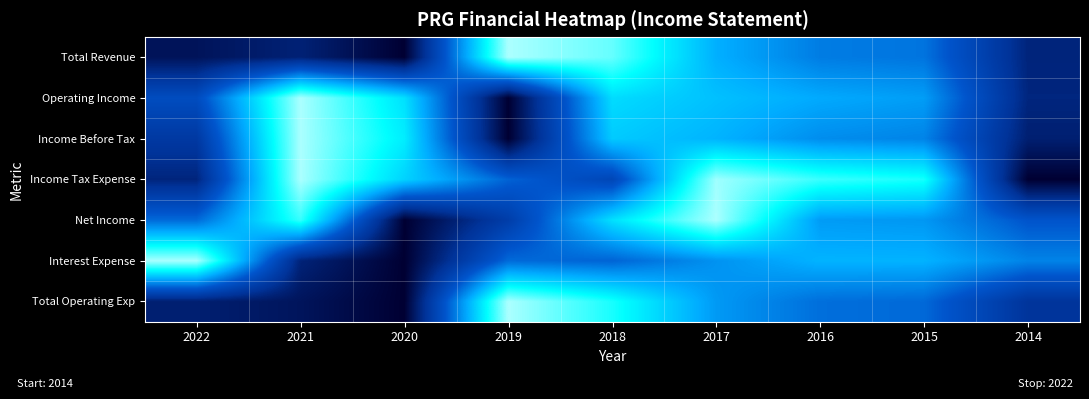

What is the difference between the highest and lowest values at 2016?

0.4